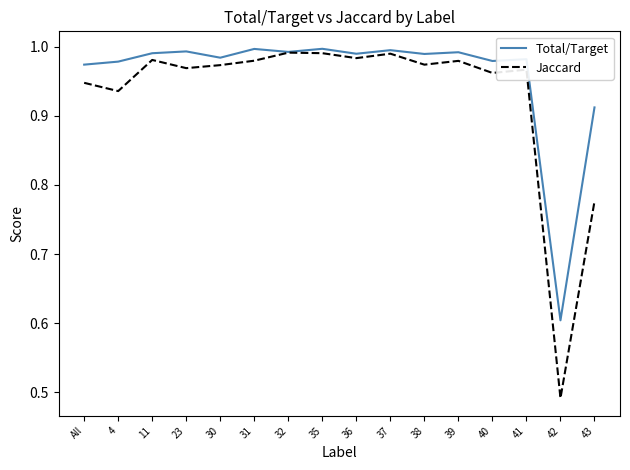

How many distinct data groups are displayed?

2